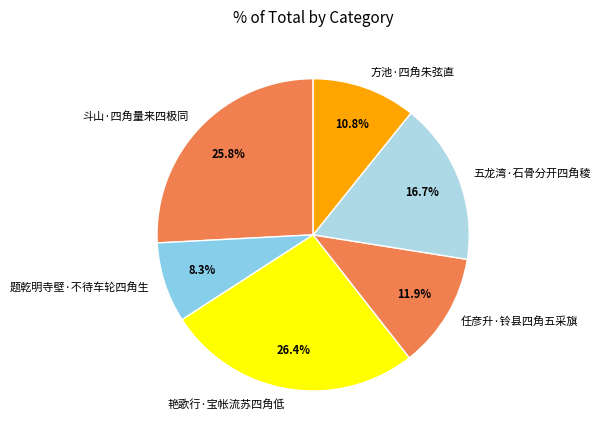

To the nearest percent, what is the average slice percentage?

17%